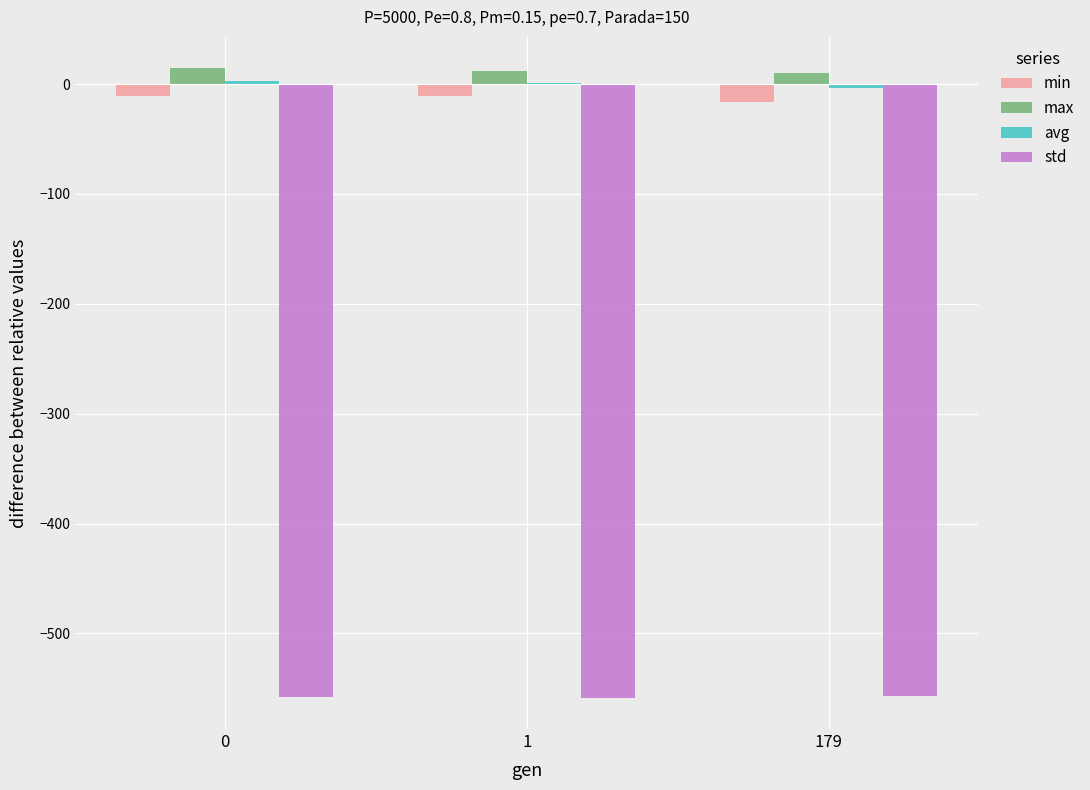

The std series shows -313.2 at 0. True or false?

False